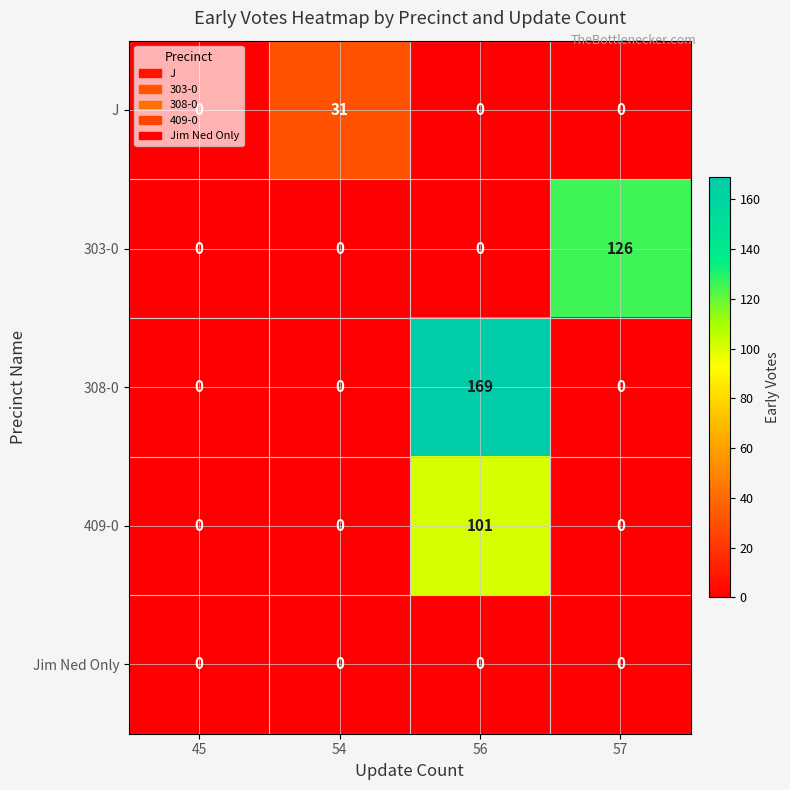

Which category has the highest value in the J series?

54